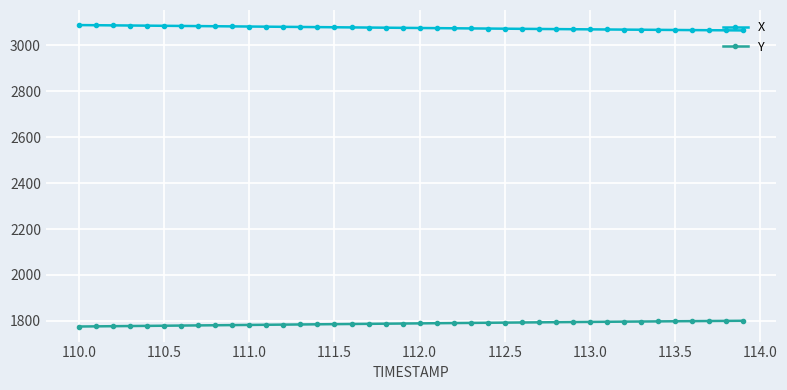

What is the greatest value displayed?

3088.9